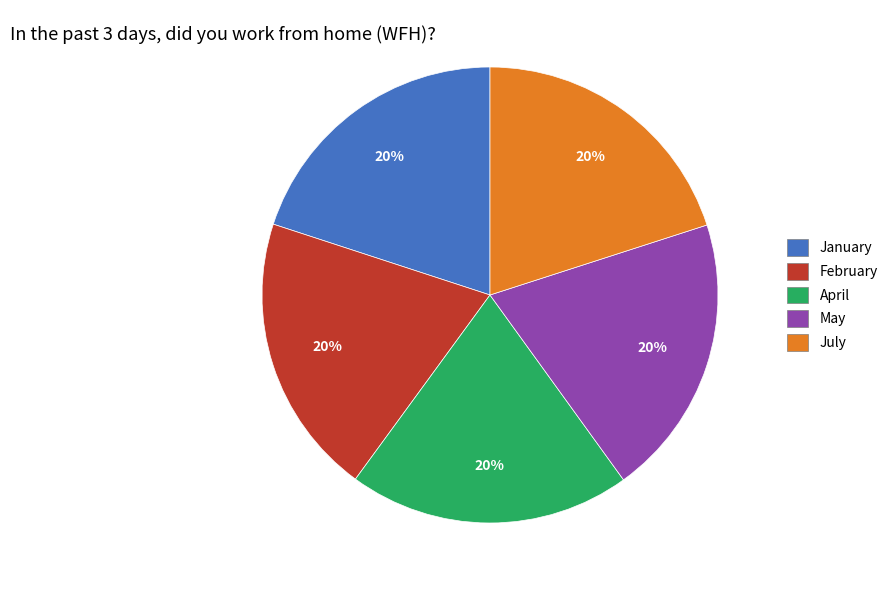

Does July account for over 50% of the chart?

No